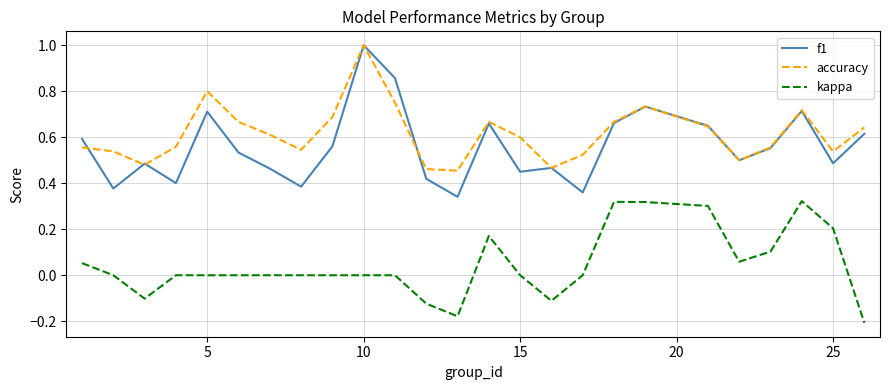

True or false: kappa and accuracy intersect in this chart.

False